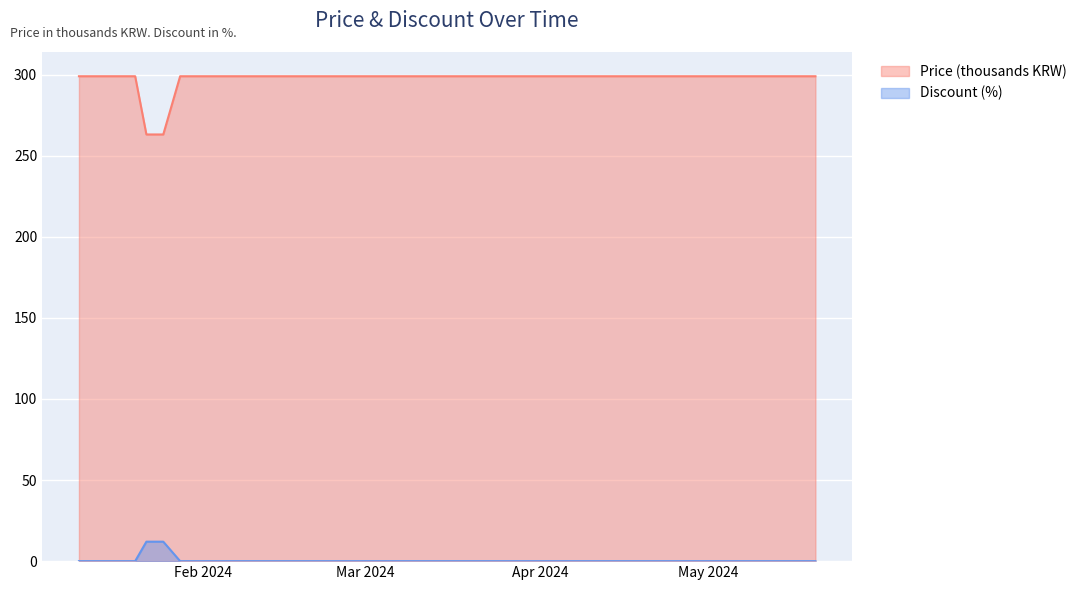

Is it true that Discount equals 0.0 at 2024-02-19?

True